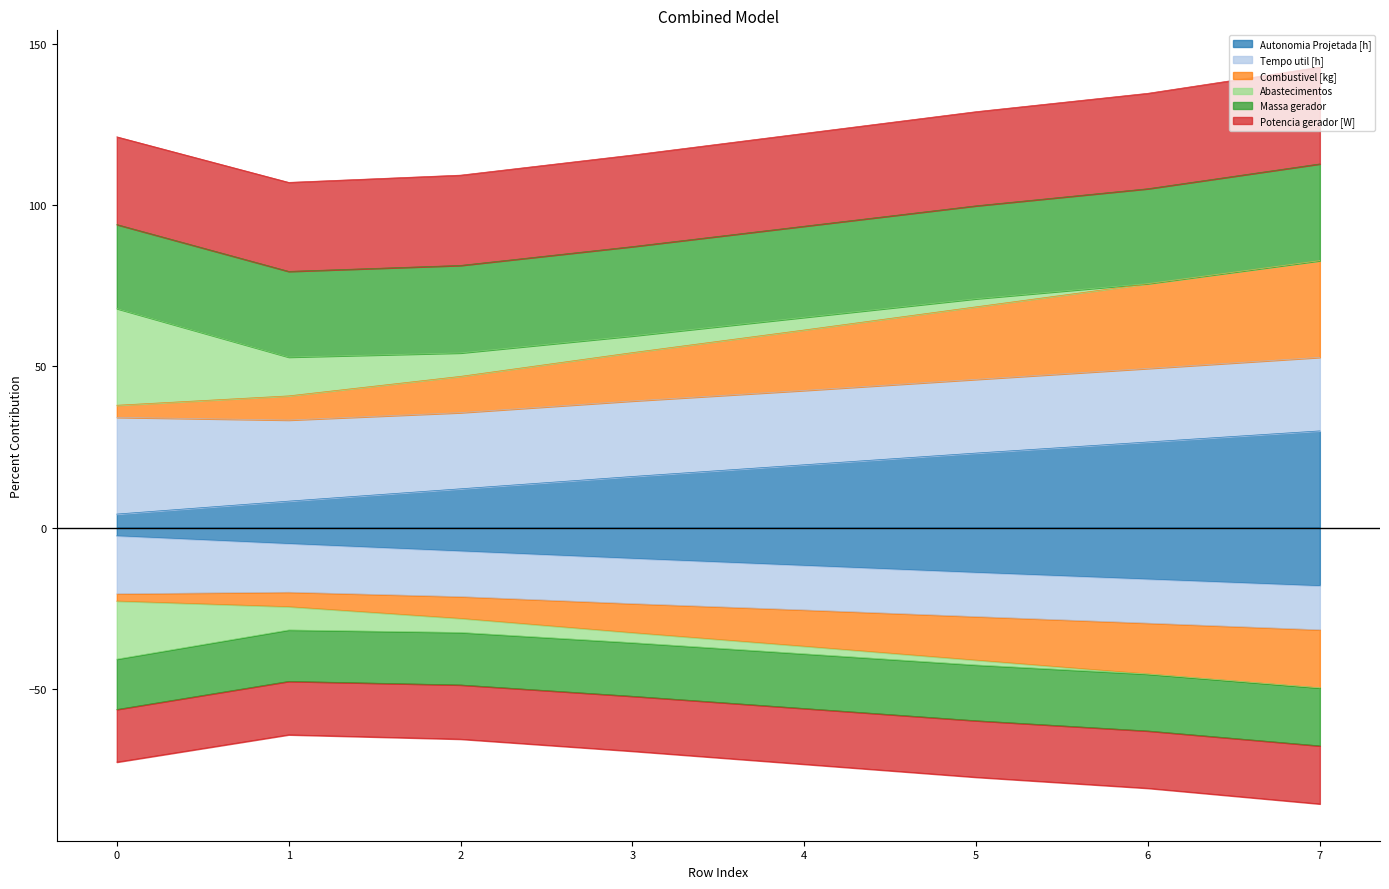

What is the average value of the Combustivel [kg] series?

-10.5